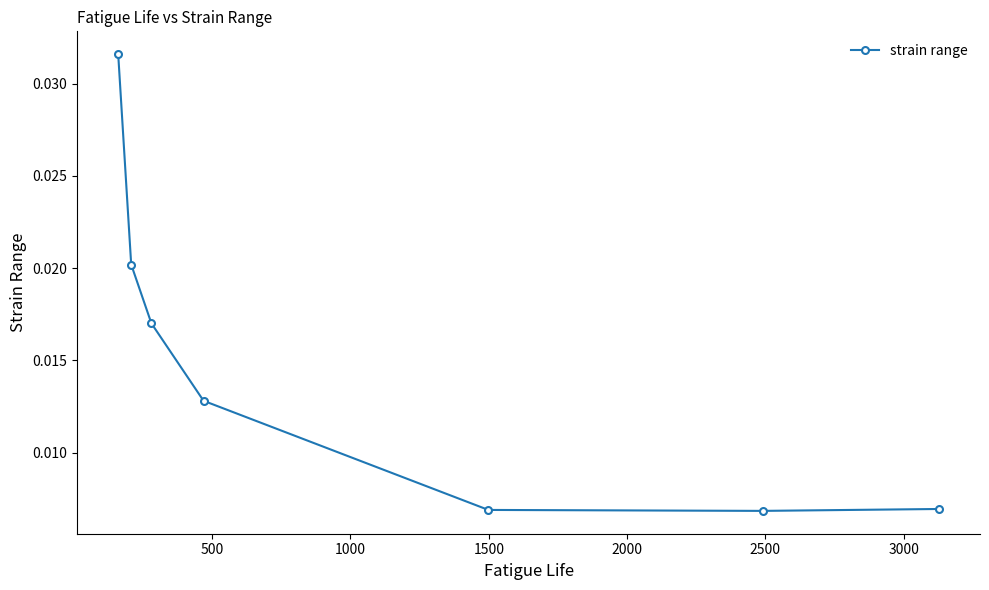

How many values are between 0 and 1?

7